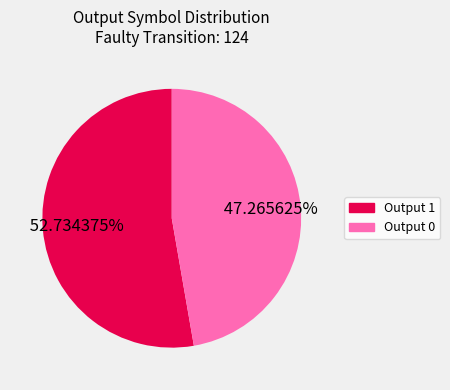

Count the number of slices in the pie.

2